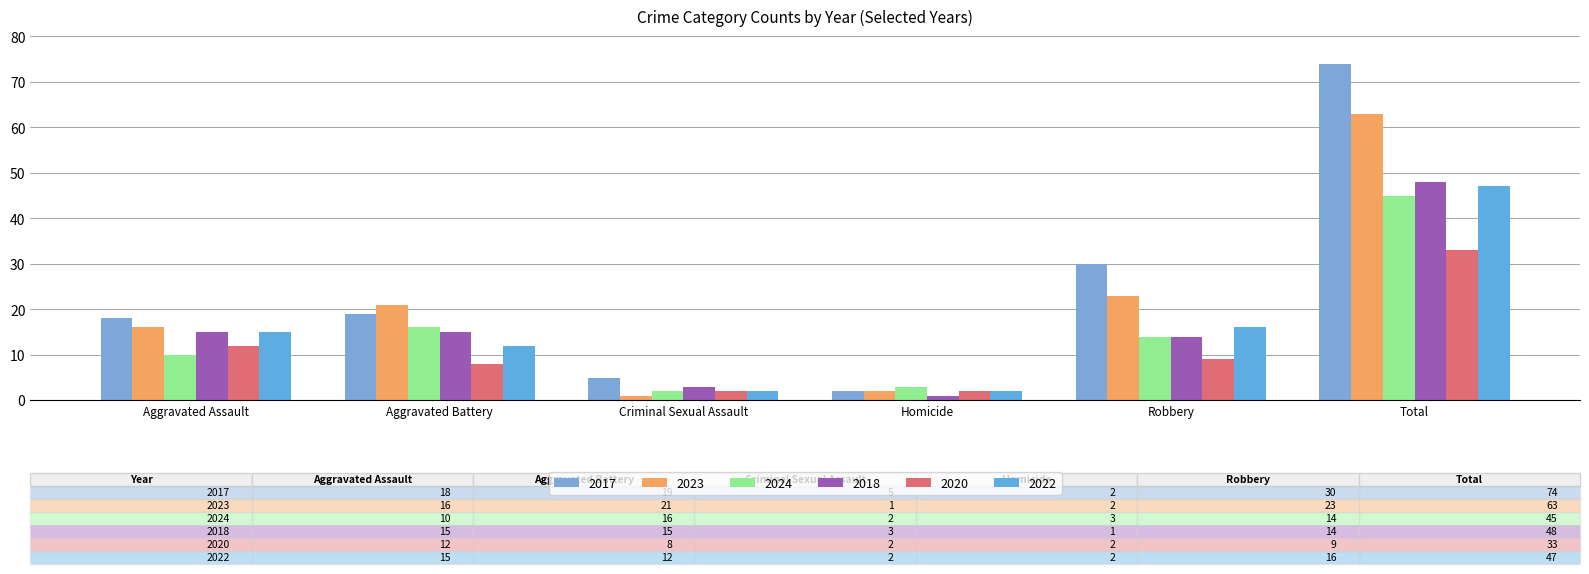

Read the 2024 value at Aggravated Assault.

10